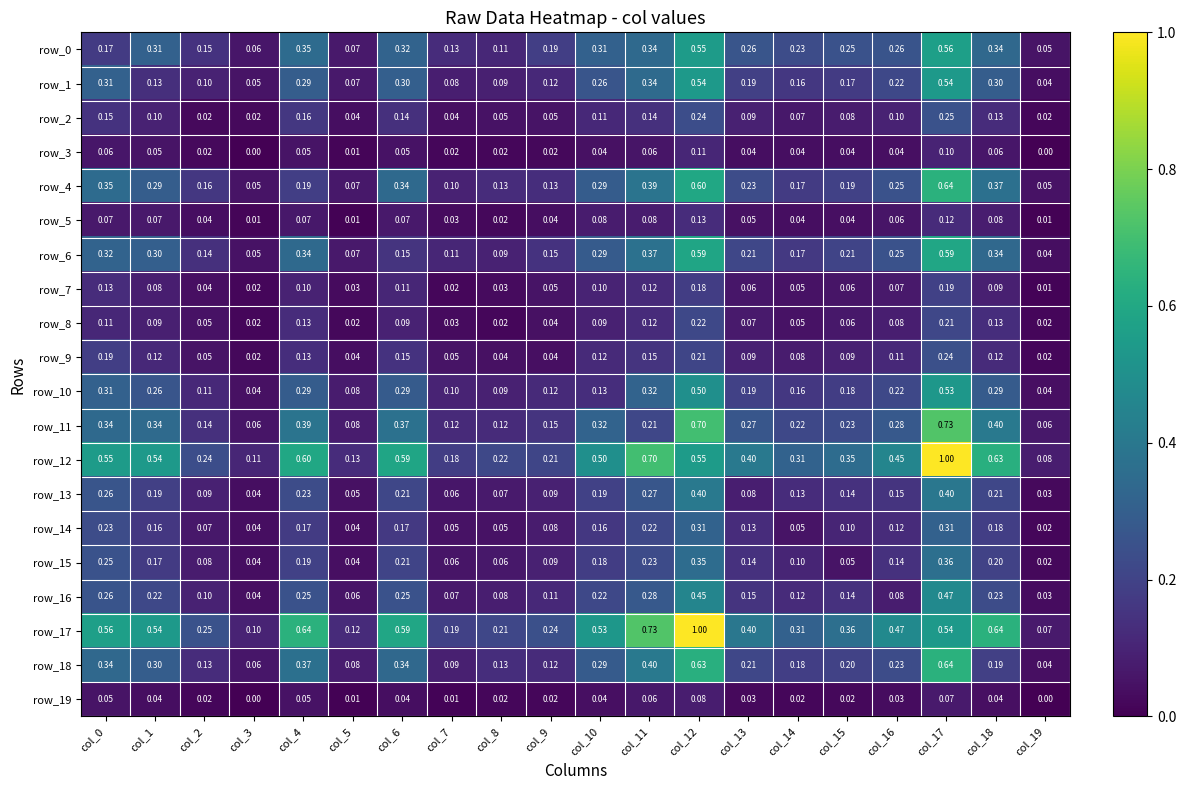

Reading right to left, transcribe all the data shown in this chart.

row_0: col_19=0.1	col_18=0.3	col_17=0.6	col_16=0.3	col_15=0.3	col_14=0.2	col_13=0.3	col_12=0.5	col_11=0.3	col_10=0.3	col_9=0.2	col_8=0.1	col_7=0.1	col_6=0.3	col_5=0.1	col_4=0.4	col_3=0.1	col_2=0.1	col_1=0.3	col_0=0.2
row_1: col_19=0.0	col_18=0.3	col_17=0.5	col_16=0.2	col_15=0.2	col_14=0.2	col_13=0.2	col_12=0.5	col_11=0.3	col_10=0.3	col_9=0.1	col_8=0.1	col_7=0.1	col_6=0.3	col_5=0.1	col_4=0.3	col_3=0.1	col_2=0.1	col_1=0.1	col_0=0.3
row_2: col_19=0.0	col_18=0.1	col_17=0.3	col_16=0.1	col_15=0.1	col_14=0.1	col_13=0.1	col_12=0.2	col_11=0.1	col_10=0.1	col_9=0.1	col_8=0.0	col_7=0.0	col_6=0.1	col_5=0.0	col_4=0.2	col_3=0.0	col_2=0.0	col_1=0.1	col_0=0.1
row_3: col_19=0.0	col_18=0.1	col_17=0.1	col_16=0.0	col_15=0.0	col_14=0.0	col_13=0.0	col_12=0.1	col_11=0.1	col_10=0.0	col_9=0.0	col_8=0.0	col_7=0.0	col_6=0.0	col_5=0.0	col_4=0.1	col_3=0.0	col_2=0.0	col_1=0.1	col_0=0.1
row_4: col_19=0.0	col_18=0.4	col_17=0.6	col_16=0.3	col_15=0.2	col_14=0.2	col_13=0.2	col_12=0.6	col_11=0.4	col_10=0.3	col_9=0.1	col_8=0.1	col_7=0.1	col_6=0.3	col_5=0.1	col_4=0.2	col_3=0.1	col_2=0.2	col_1=0.3	col_0=0.4
row_5: col_19=0.0	col_18=0.1	col_17=0.1	col_16=0.1	col_15=0.0	col_14=0.0	col_13=0.0	col_12=0.1	col_11=0.1	col_10=0.1	col_9=0.0	col_8=0.0	col_7=0.0	col_6=0.1	col_5=0.0	col_4=0.1	col_3=0.0	col_2=0.0	col_1=0.1	col_0=0.1
row_6: col_19=0.0	col_18=0.3	col_17=0.6	col_16=0.3	col_15=0.2	col_14=0.2	col_13=0.2	col_12=0.6	col_11=0.4	col_10=0.3	col_9=0.1	col_8=0.1	col_7=0.1	col_6=0.2	col_5=0.1	col_4=0.3	col_3=0.0	col_2=0.1	col_1=0.3	col_0=0.3
row_7: col_19=0.0	col_18=0.1	col_17=0.2	col_16=0.1	col_15=0.1	col_14=0.0	col_13=0.1	col_12=0.2	col_11=0.1	col_10=0.1	col_9=0.1	col_8=0.0	col_7=0.0	col_6=0.1	col_5=0.0	col_4=0.1	col_3=0.0	col_2=0.0	col_1=0.1	col_0=0.1
row_8: col_19=0.0	col_18=0.1	col_17=0.2	col_16=0.1	col_15=0.1	col_14=0.0	col_13=0.1	col_12=0.2	col_11=0.1	col_10=0.1	col_9=0.0	col_8=0.0	col_7=0.0	col_6=0.1	col_5=0.0	col_4=0.1	col_3=0.0	col_2=0.0	col_1=0.1	col_0=0.1
row_9: col_19=0.0	col_18=0.1	col_17=0.2	col_16=0.1	col_15=0.1	col_14=0.1	col_13=0.1	col_12=0.2	col_11=0.1	col_10=0.1	col_9=0.0	col_8=0.0	col_7=0.1	col_6=0.1	col_5=0.0	col_4=0.1	col_3=0.0	col_2=0.1	col_1=0.1	col_0=0.2
row_10: col_19=0.0	col_18=0.3	col_17=0.5	col_16=0.2	col_15=0.2	col_14=0.2	col_13=0.2	col_12=0.5	col_11=0.3	col_10=0.1	col_9=0.1	col_8=0.1	col_7=0.1	col_6=0.3	col_5=0.1	col_4=0.3	col_3=0.0	col_2=0.1	col_1=0.3	col_0=0.3
row_11: col_19=0.1	col_18=0.4	col_17=0.7	col_16=0.3	col_15=0.2	col_14=0.2	col_13=0.3	col_12=0.7	col_11=0.2	col_10=0.3	col_9=0.1	col_8=0.1	col_7=0.1	col_6=0.4	col_5=0.1	col_4=0.4	col_3=0.1	col_2=0.1	col_1=0.3	col_0=0.3
row_12: col_19=0.1	col_18=0.6	col_17=1.0	col_16=0.5	col_15=0.4	col_14=0.3	col_13=0.4	col_12=0.6	col_11=0.7	col_10=0.5	col_9=0.2	col_8=0.2	col_7=0.2	col_6=0.6	col_5=0.1	col_4=0.6	col_3=0.1	col_2=0.2	col_1=0.5	col_0=0.5
row_13: col_19=0.0	col_18=0.2	col_17=0.4	col_16=0.1	col_15=0.1	col_14=0.1	col_13=0.1	col_12=0.4	col_11=0.3	col_10=0.2	col_9=0.1	col_8=0.1	col_7=0.1	col_6=0.2	col_5=0.0	col_4=0.2	col_3=0.0	col_2=0.1	col_1=0.2	col_0=0.3
row_14: col_19=0.0	col_18=0.2	col_17=0.3	col_16=0.1	col_15=0.1	col_14=0.1	col_13=0.1	col_12=0.3	col_11=0.2	col_10=0.2	col_9=0.1	col_8=0.0	col_7=0.0	col_6=0.2	col_5=0.0	col_4=0.2	col_3=0.0	col_2=0.1	col_1=0.2	col_0=0.2
row_15: col_19=0.0	col_18=0.2	col_17=0.4	col_16=0.1	col_15=0.1	col_14=0.1	col_13=0.1	col_12=0.4	col_11=0.2	col_10=0.2	col_9=0.1	col_8=0.1	col_7=0.1	col_6=0.2	col_5=0.0	col_4=0.2	col_3=0.0	col_2=0.1	col_1=0.2	col_0=0.3
row_16: col_19=0.0	col_18=0.2	col_17=0.5	col_16=0.1	col_15=0.1	col_14=0.1	col_13=0.1	col_12=0.5	col_11=0.3	col_10=0.2	col_9=0.1	col_8=0.1	col_7=0.1	col_6=0.3	col_5=0.1	col_4=0.3	col_3=0.0	col_2=0.1	col_1=0.2	col_0=0.3
row_17: col_19=0.1	col_18=0.6	col_17=0.5	col_16=0.5	col_15=0.4	col_14=0.3	col_13=0.4	col_12=1.0	col_11=0.7	col_10=0.5	col_9=0.2	col_8=0.2	col_7=0.2	col_6=0.6	col_5=0.1	col_4=0.6	col_3=0.1	col_2=0.3	col_1=0.5	col_0=0.6
row_18: col_19=0.0	col_18=0.2	col_17=0.6	col_16=0.2	col_15=0.2	col_14=0.2	col_13=0.2	col_12=0.6	col_11=0.4	col_10=0.3	col_9=0.1	col_8=0.1	col_7=0.1	col_6=0.3	col_5=0.1	col_4=0.4	col_3=0.1	col_2=0.1	col_1=0.3	col_0=0.3
row_19: col_19=0.0	col_18=0.0	col_17=0.1	col_16=0.0	col_15=0.0	col_14=0.0	col_13=0.0	col_12=0.1	col_11=0.1	col_10=0.0	col_9=0.0	col_8=0.0	col_7=0.0	col_6=0.0	col_5=0.0	col_4=0.0	col_3=0.0	col_2=0.0	col_1=0.0	col_0=0.1